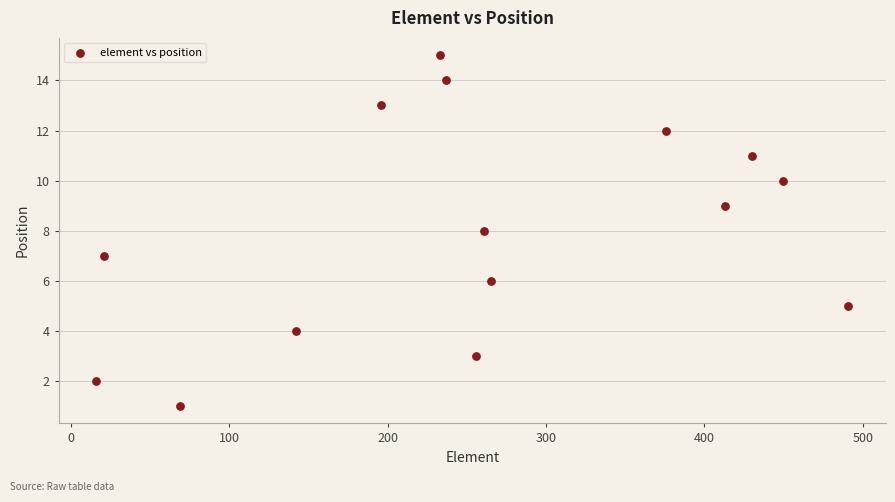

What is the range of Y values (max minus min)?

14